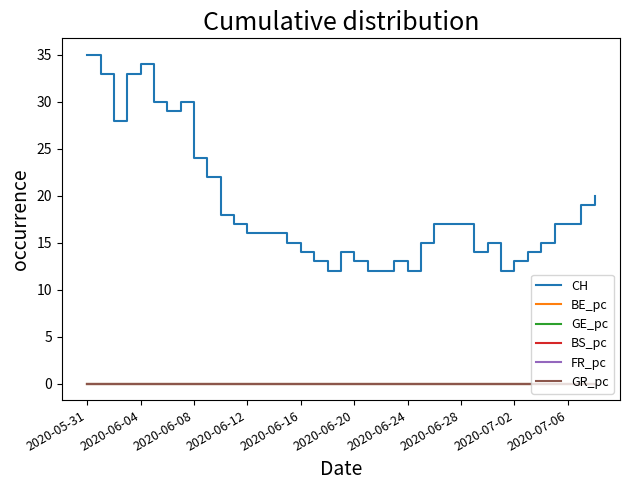

Which series has the largest total across all categories?

CH